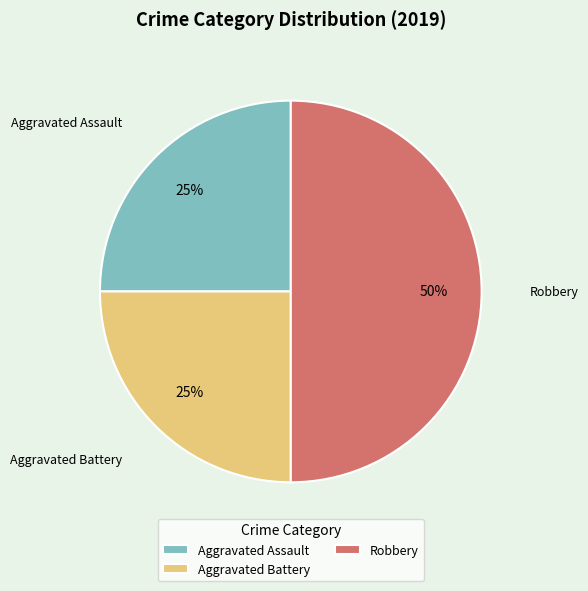

Does Aggravated Battery represent more than half of the total?

No